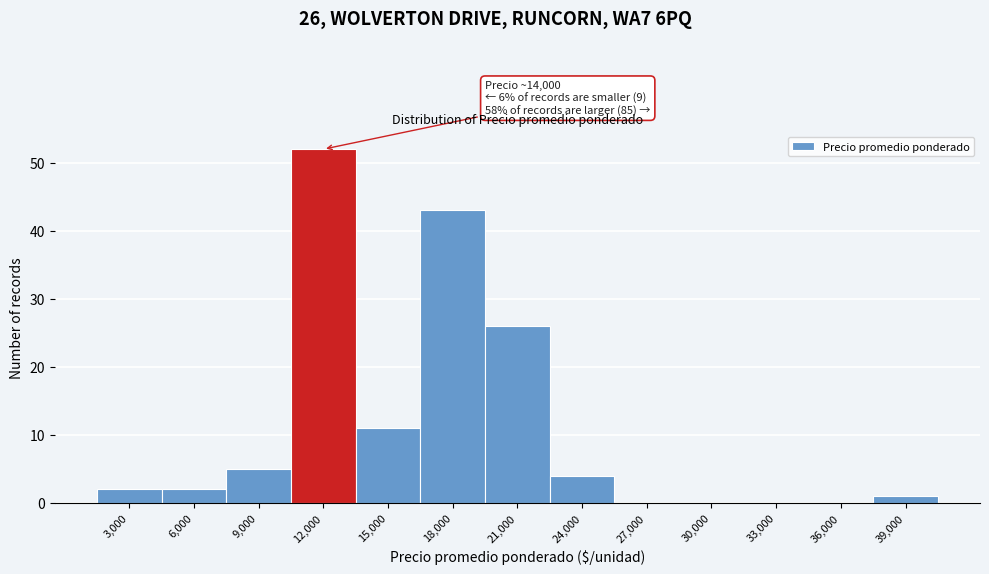

Reading left to right, transcribe all the data shown in this chart.

3,000=2	6,000=2	9,000=5	12,000=52	15,000=11	18,000=43	21,000=26	24,000=4	27,000=0	30,000=0	33,000=0	36,000=0	39,000=1